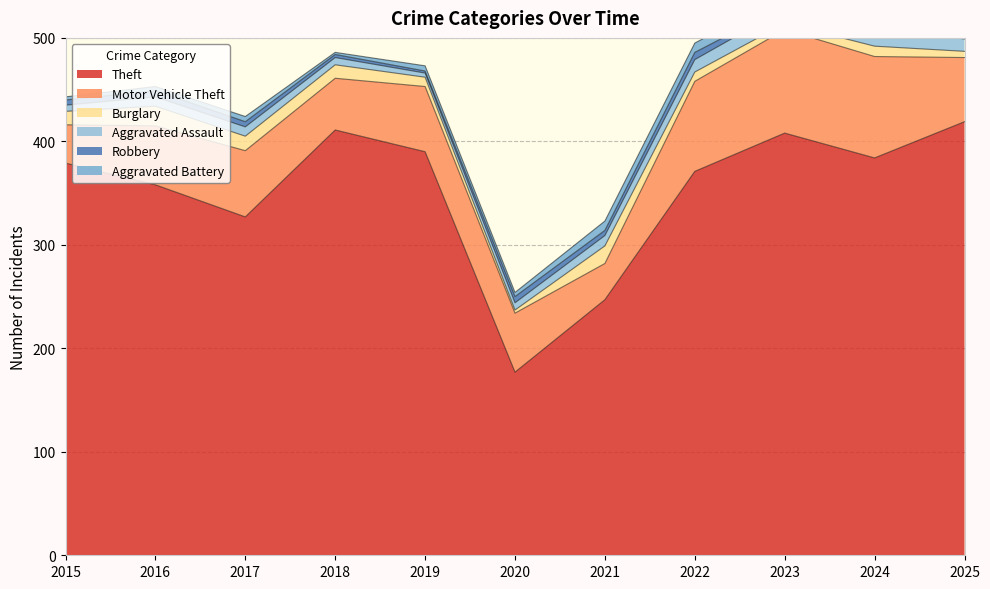

Rank the categories by Robbery value from lowest to highest.

2025, 2019, 2018, 2023, 2015, 2017, 2021, 2016, 2020, 2024, 2022